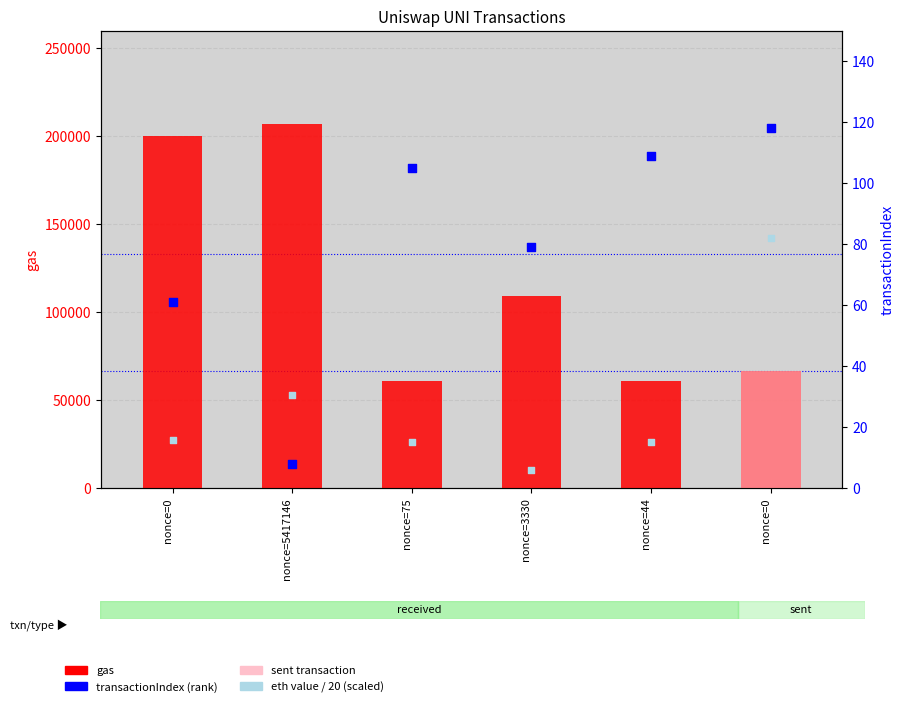

Which series has the largest total across all categories?

gas